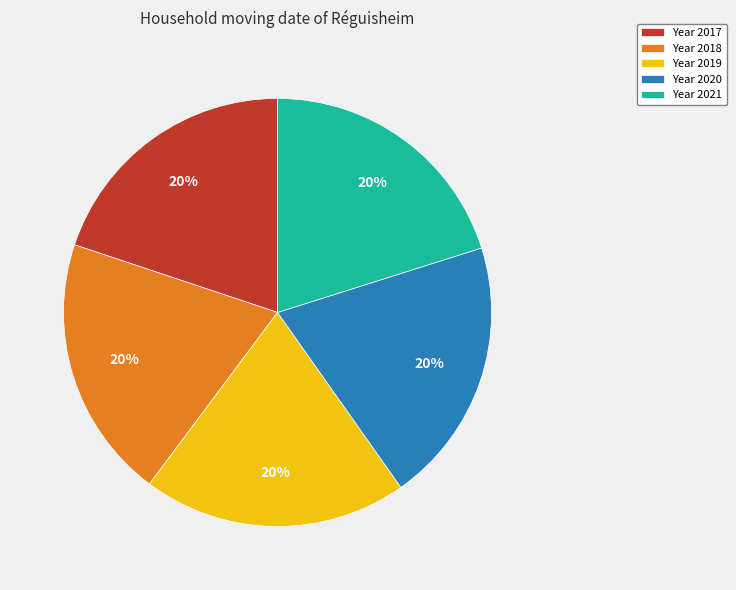

Is there any slice that represents more than half of the pie?

No